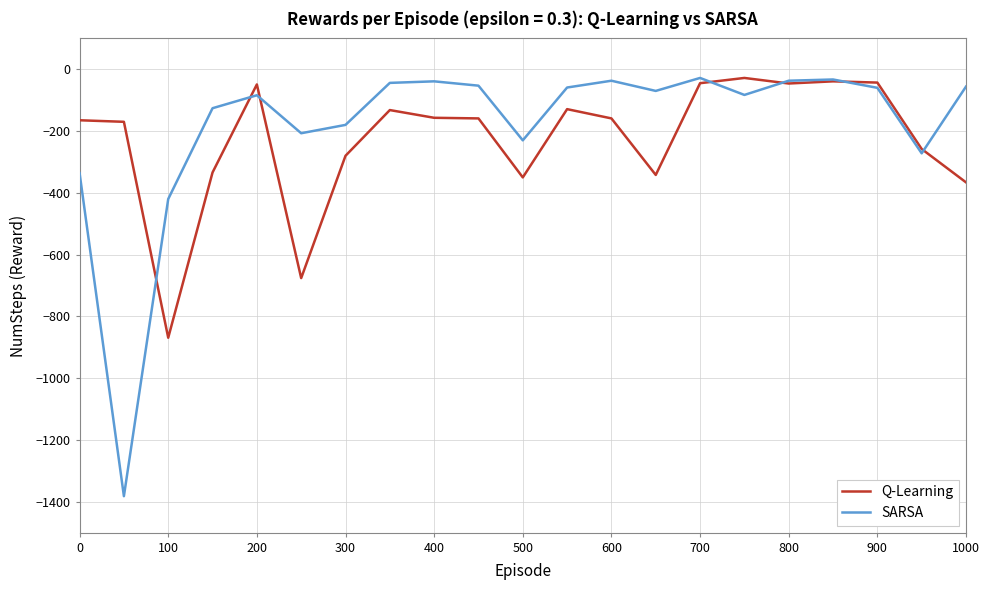

Which series has the largest range (max minus min)?

SARSA